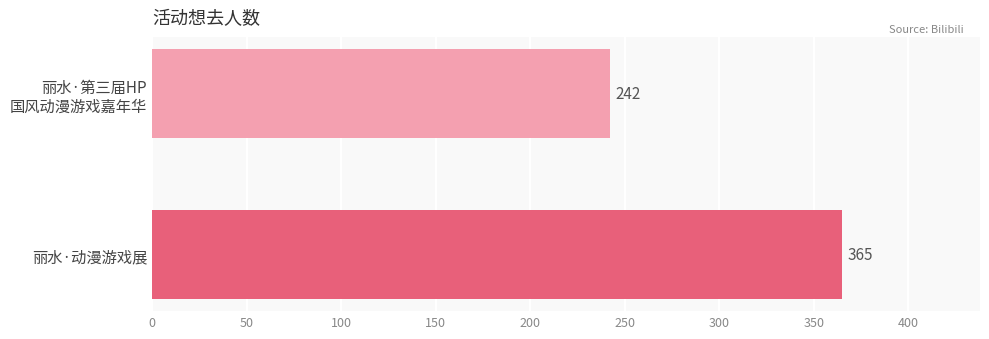

What is the value of the 1st bar from the top?

242